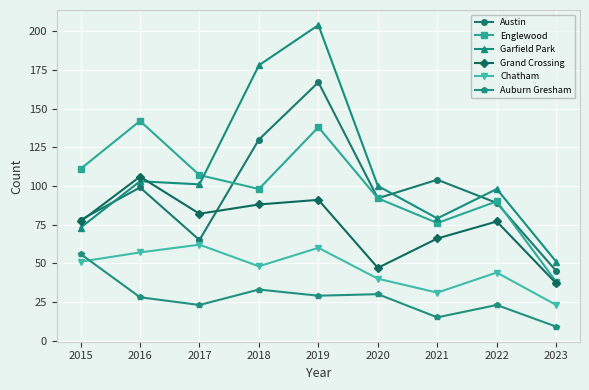

How many distinct data groups are displayed?

6